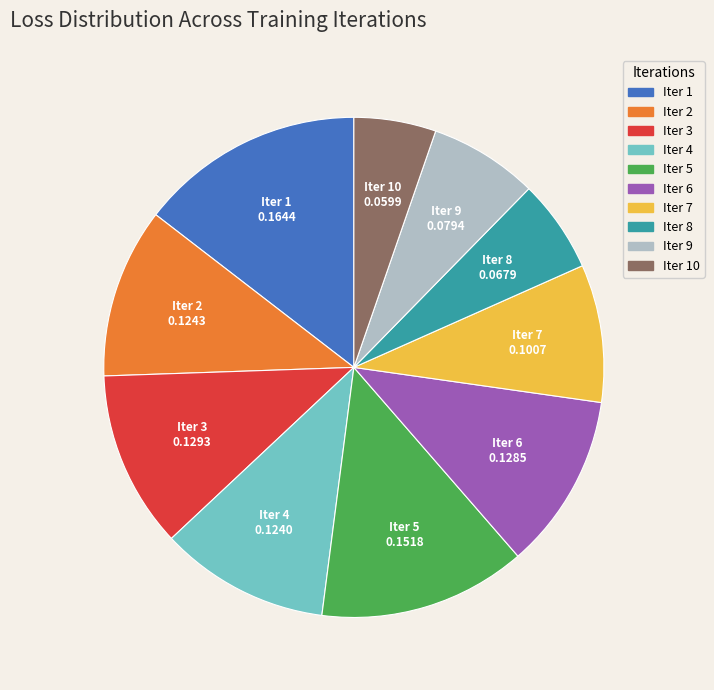

Is there a majority slice in this chart?

No